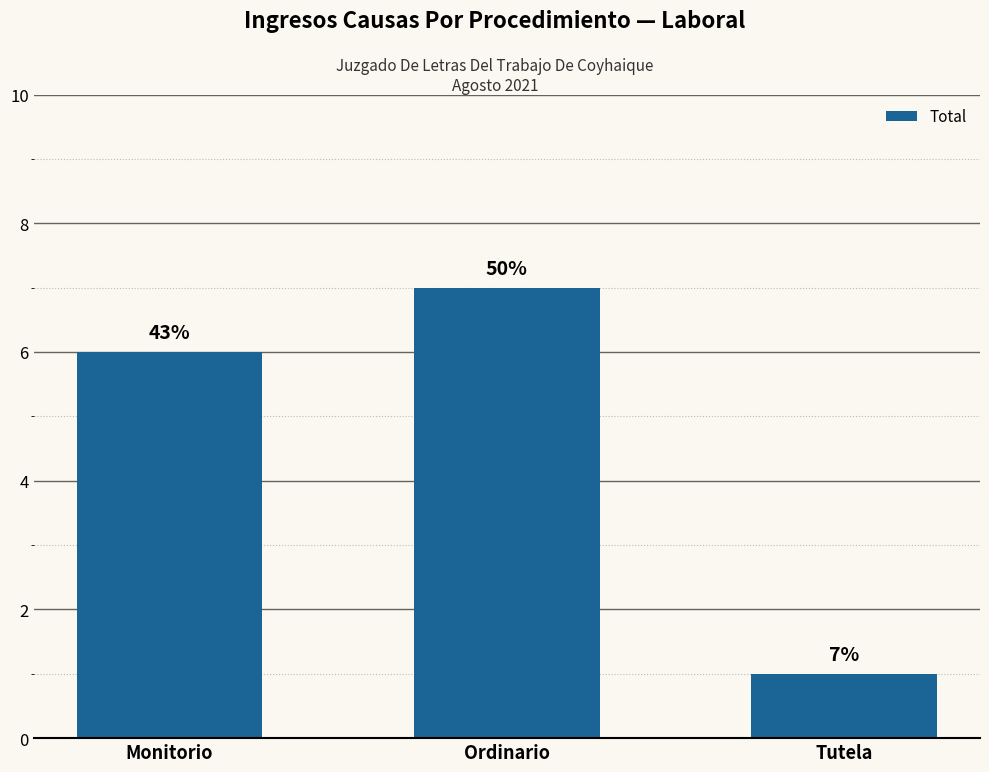

Does the chart contain any negative values?

No